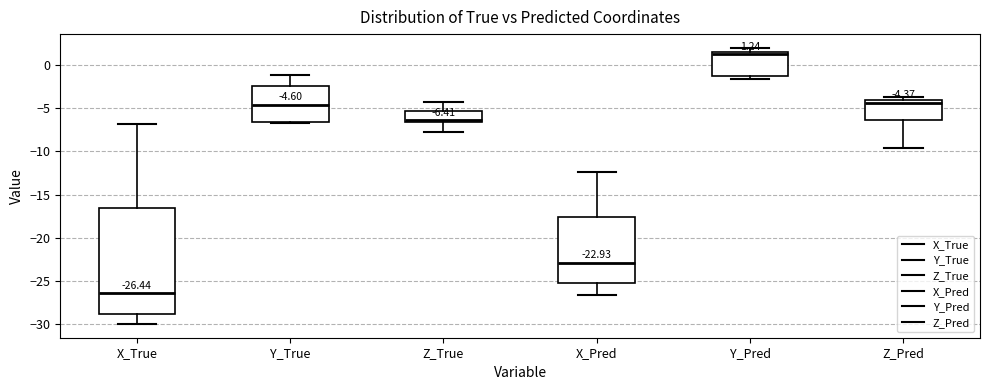

Which box is the tallest, from its lower edge to its upper edge?

X_True